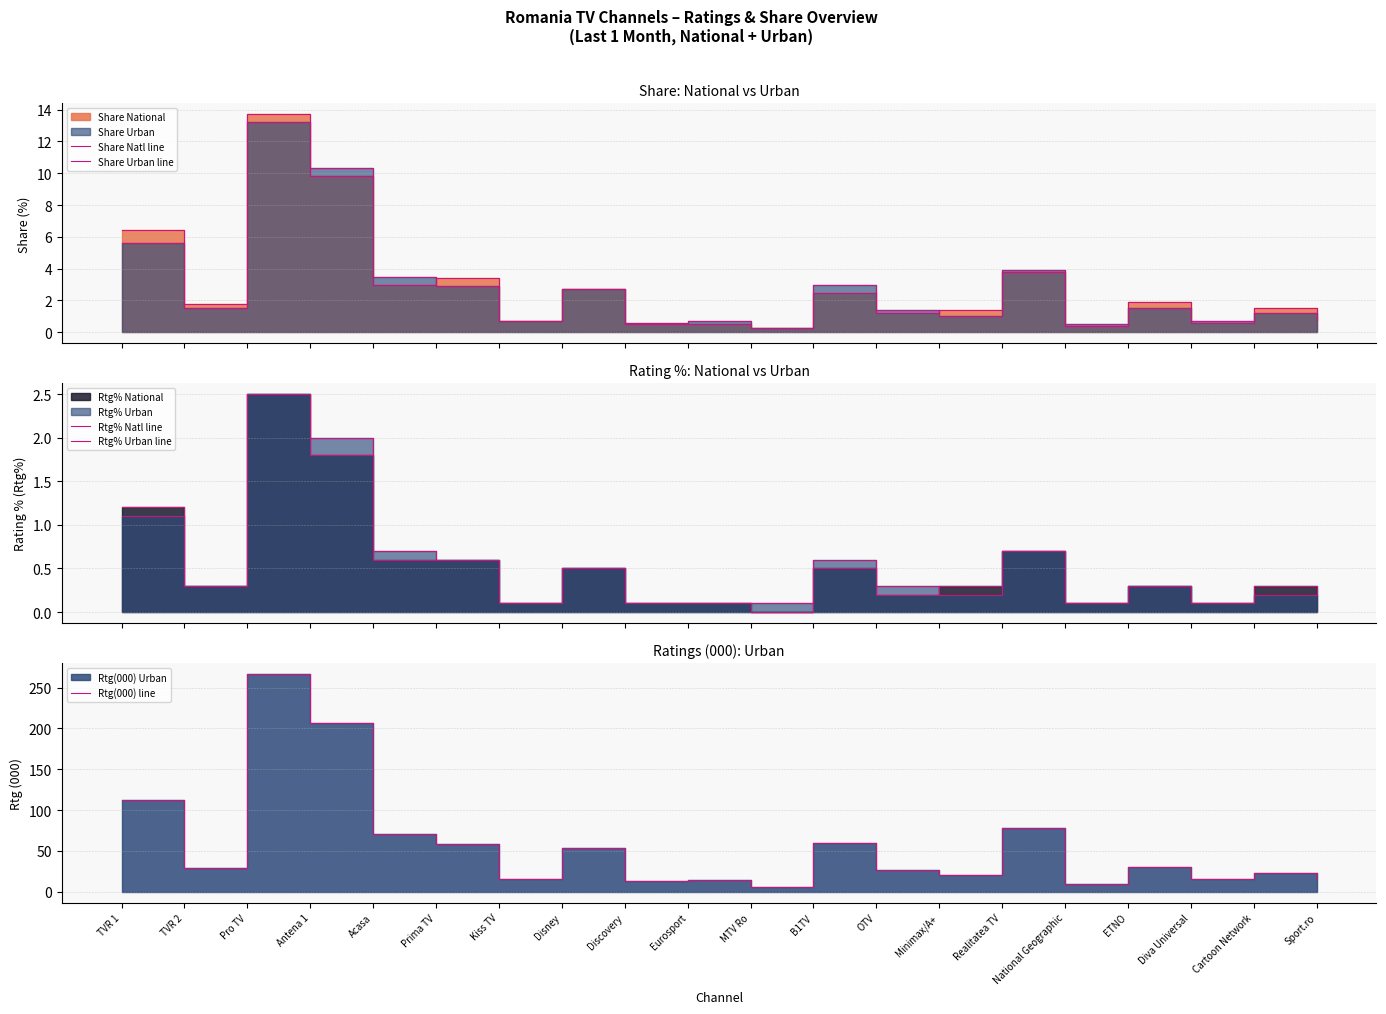

What value does the Rtg% Urban line series have at Acasa?

0.7